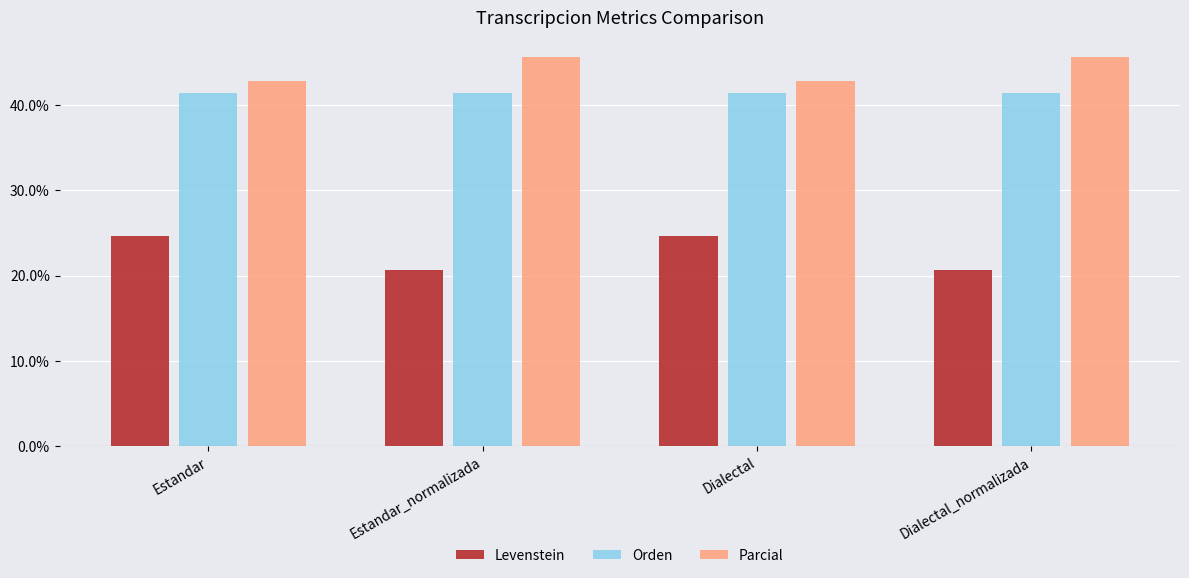

What value does the Orden series have at Estandar_normalizada?

41.4